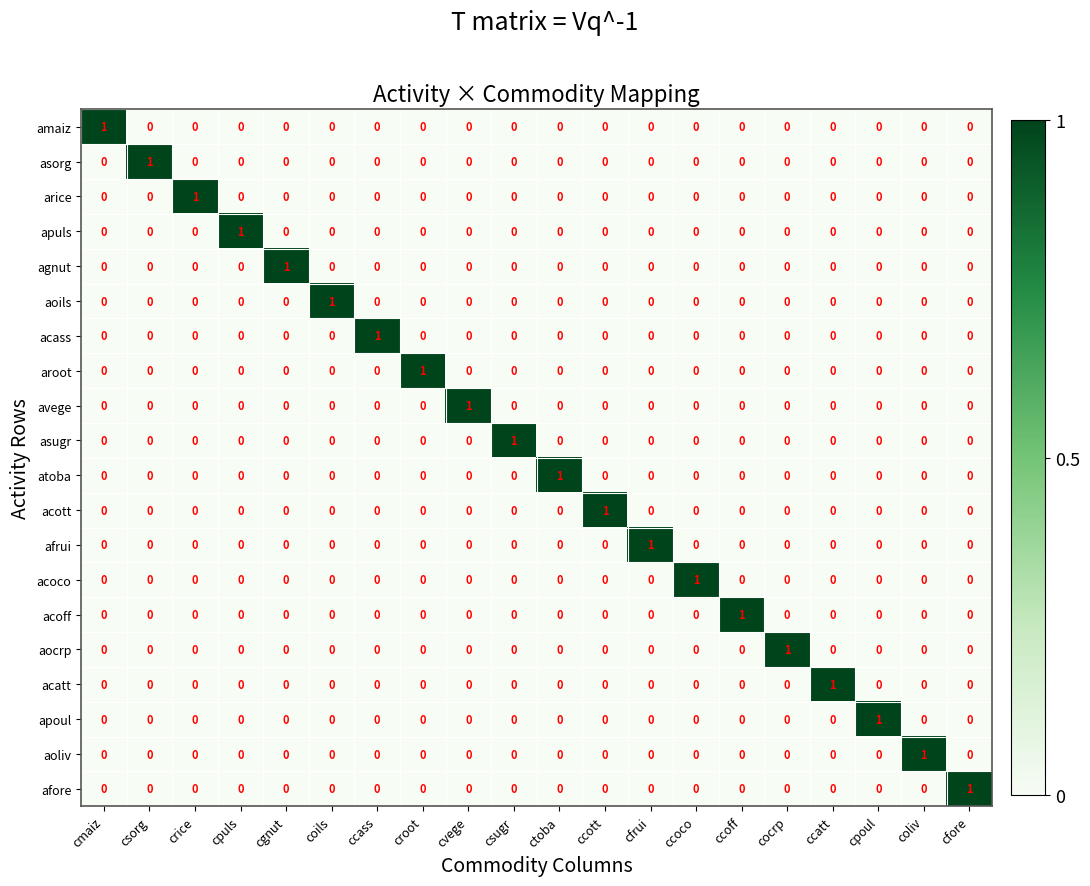

Count the amaiz values in the range 0 to 1.

20